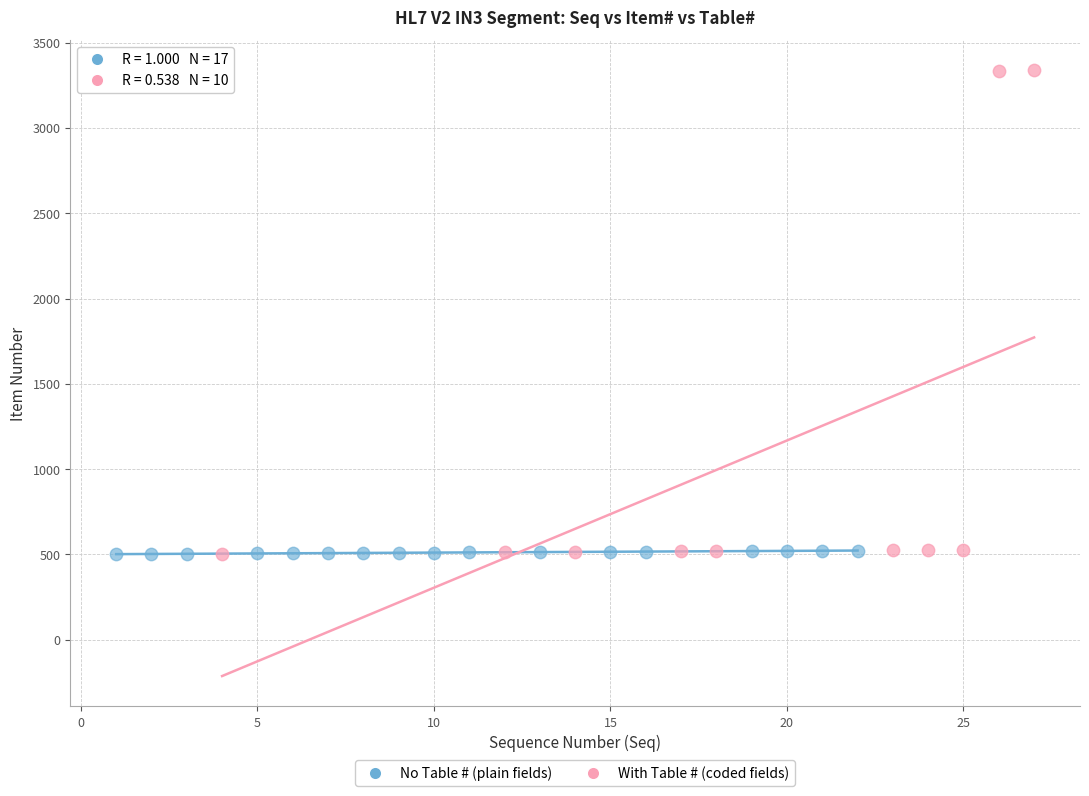

Which series contains the highest Y value?

With Table # (coded fields)